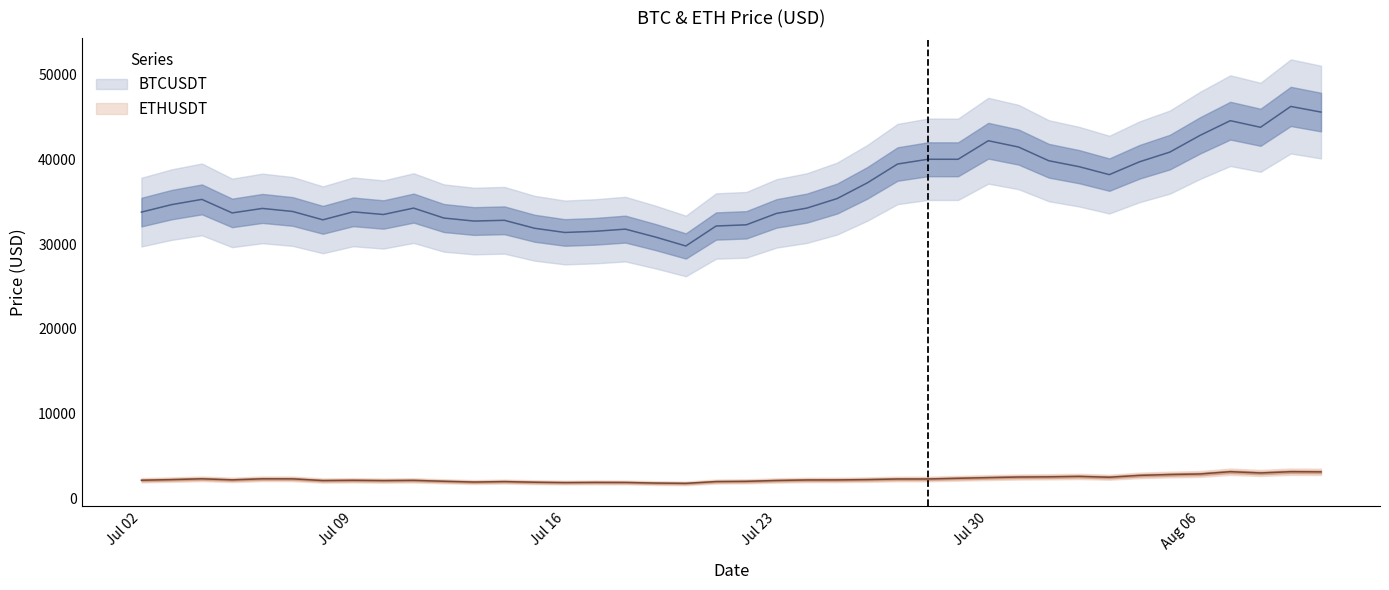

Reading left to right, what are all the values shown in this chart?

BTCUSDT: 33786.6	34669.1	35286.5	33690.1	34220.0	33862.1	32875.7	33815.8	33502.9	34259.0	33086.6	32729.8	32820.0	31880.0	31383.9	31520.1	31778.6	30839.7	29790.3	32144.5	32287.8	33634.1	34258.1	35381.0	37237.6	39457.9	40019.6	40016.5	42206.4	41461.8	39845.4	39147.8	38207.1	39723.2	40862.5	42836.9	44572.5	43794.4	46253.4	45585.0
ETHUSDT: 2154.1	2227.0	2322.7	2196.5	2322.5	2316.6	2116.3	2147.0	2110.7	2140.4	2031.6	1940.2	1994.6	1919.5	1876.3	1899.6	1891.6	1818.7	1786.0	1995.5	2024.6	2124.2	2184.8	2189.8	2228.1	2299.5	2300.9	2382.9	2461.8	2531.1	2555.7	2606.9	2509.0	2724.8	2827.0	2891.6	3160.3	3011.8	3160.5	3141.7